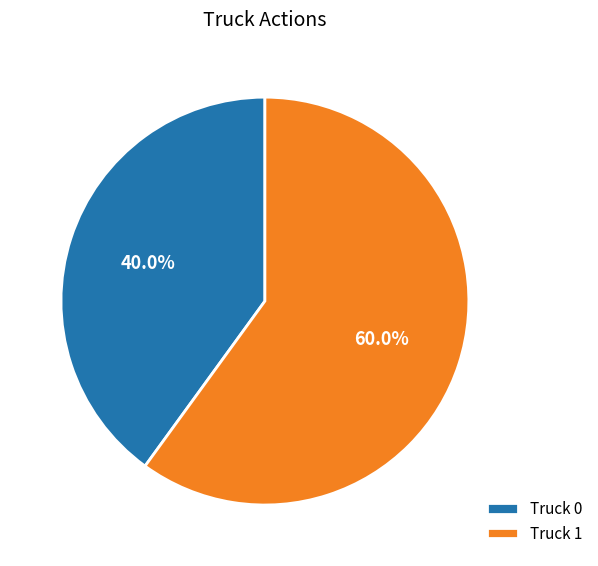

To the nearest percent, what portion does Truck 1 represent?

60%